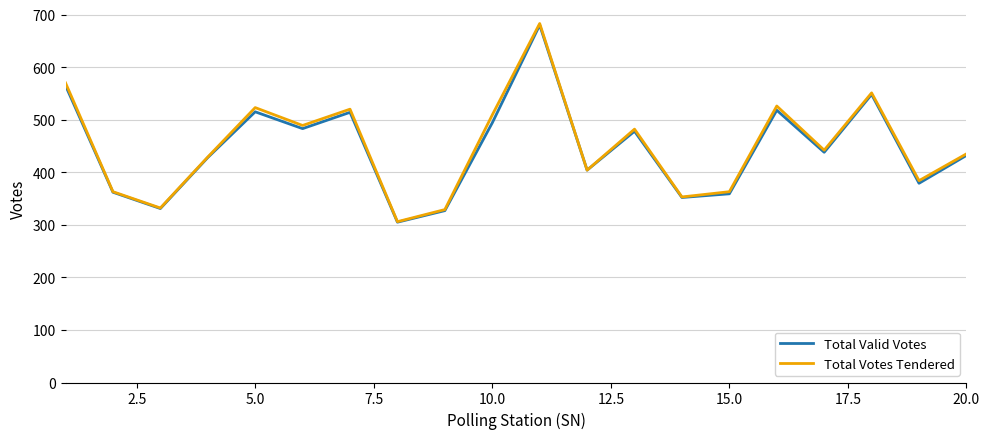

Which series has the largest range (max minus min)?

Total Votes Tendered